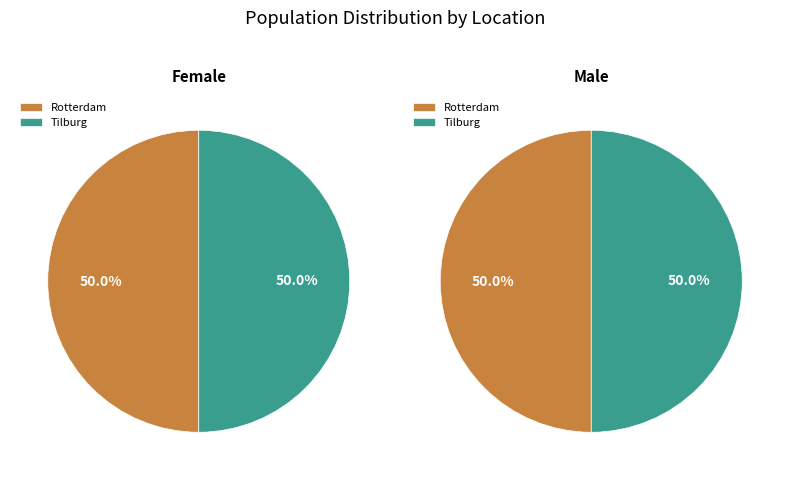

What percentage do Rotterdam and Tilburg together represent?

100.0%